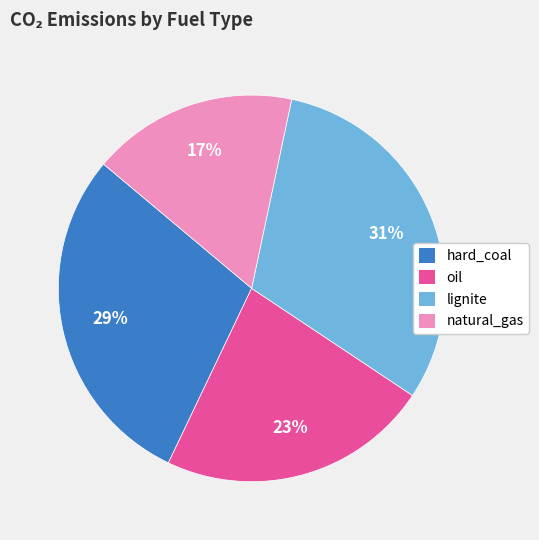

Does lignite represent more than half of the total?

No